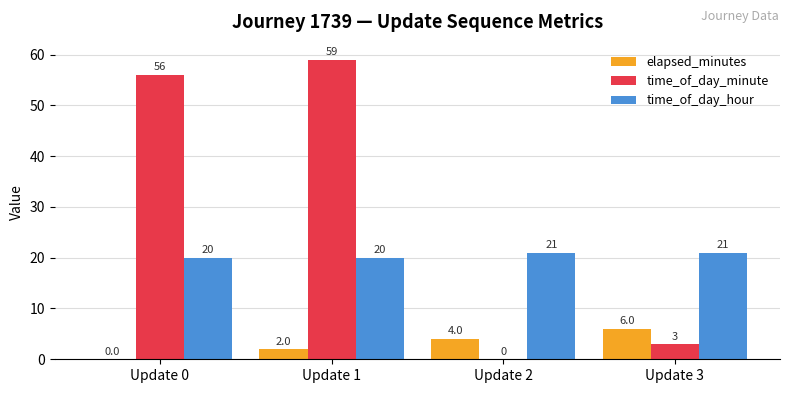

What is the greatest value displayed?

59